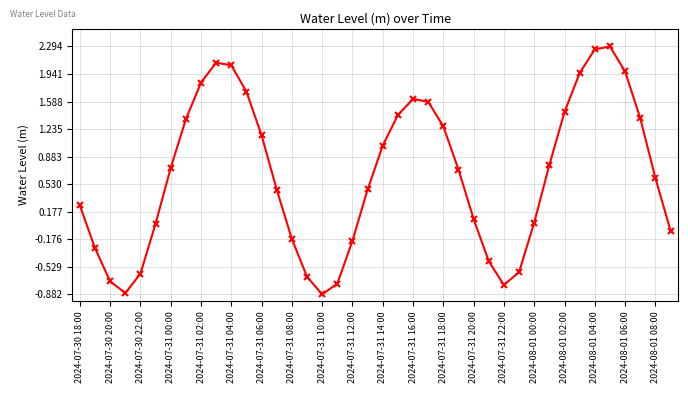

What is the difference between the maximum and minimum values?

3.2